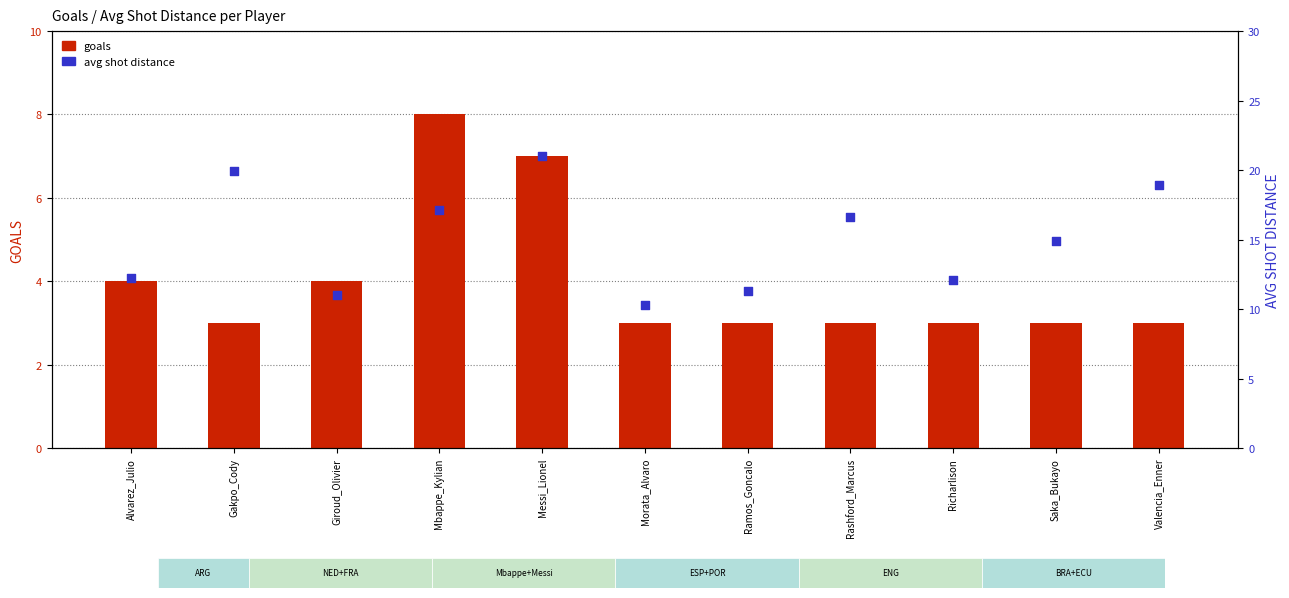

At how many categories does at least one series exceed 15?

5